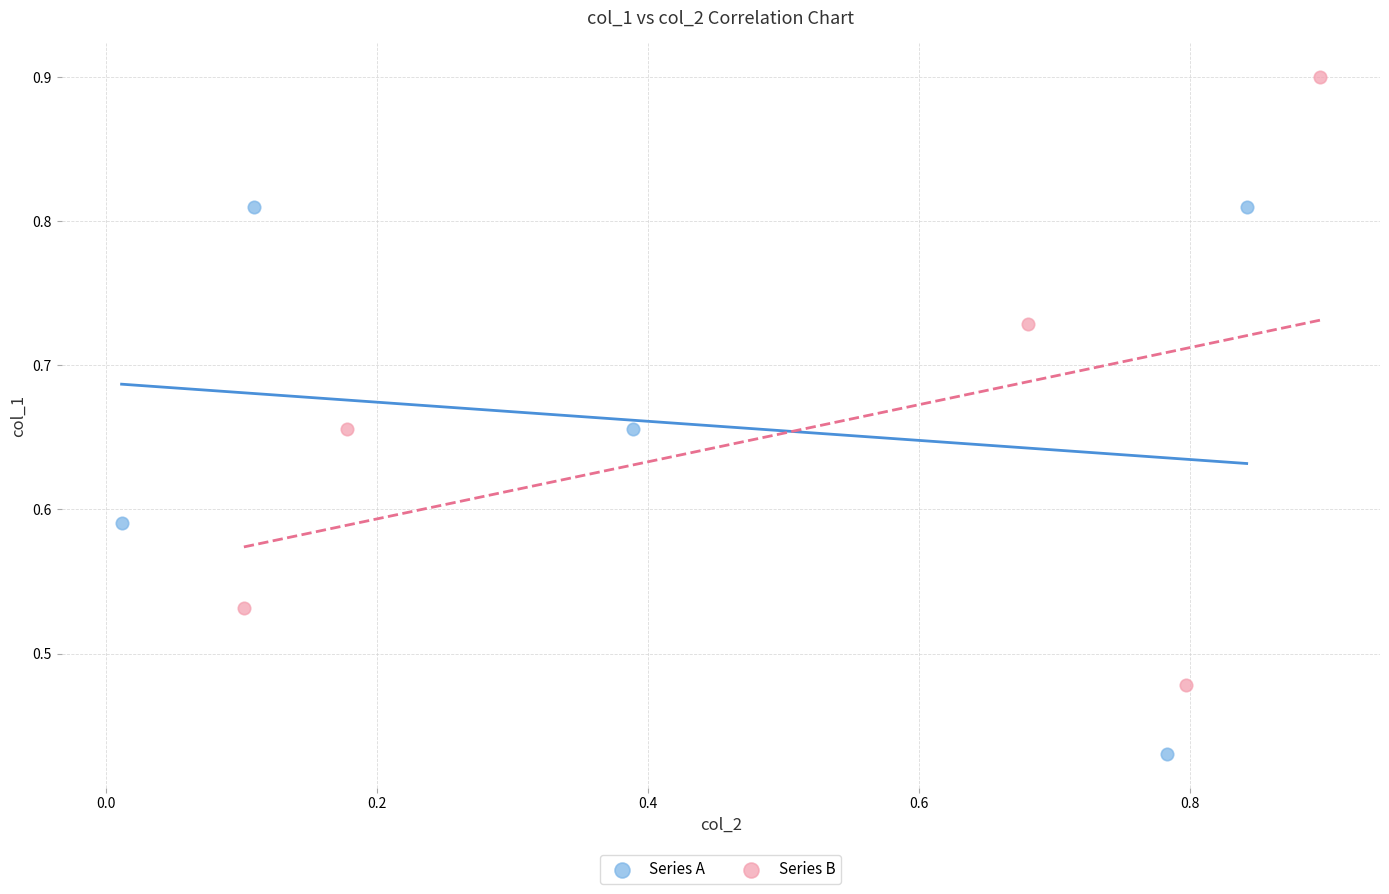

Which series contains the lowest Y value?

Series A